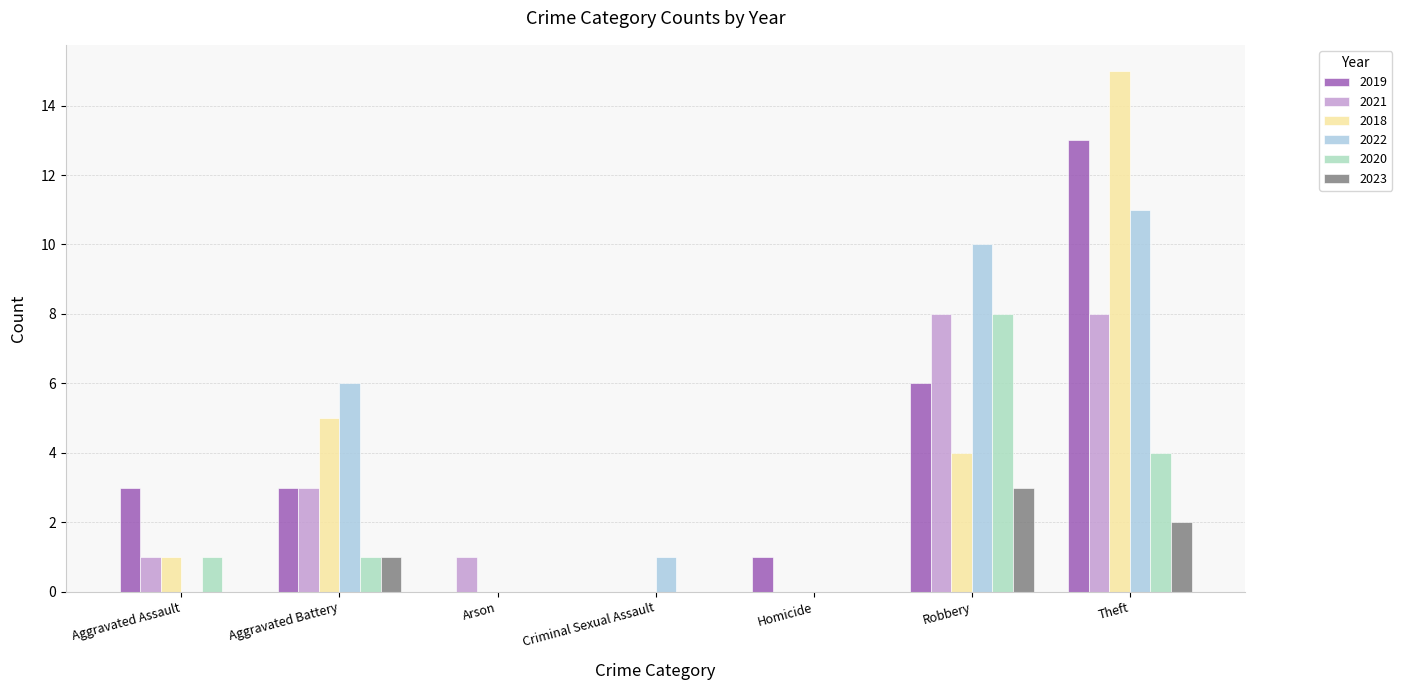

Reading left to right, what are all the values shown in this chart?

2019: Aggravated Assault=3	Aggravated Battery=3	Arson=0	Criminal Sexual Assault=0	Homicide=1	Robbery=6	Theft=13
2021: Aggravated Assault=1	Aggravated Battery=3	Arson=1	Criminal Sexual Assault=0	Homicide=0	Robbery=8	Theft=8
2018: Aggravated Assault=1	Aggravated Battery=5	Arson=0	Criminal Sexual Assault=0	Homicide=0	Robbery=4	Theft=15
2022: Aggravated Assault=0	Aggravated Battery=6	Arson=0	Criminal Sexual Assault=1	Homicide=0	Robbery=10	Theft=11
2020: Aggravated Assault=1	Aggravated Battery=1	Arson=0	Criminal Sexual Assault=0	Homicide=0	Robbery=8	Theft=4
2023: Aggravated Assault=0	Aggravated Battery=1	Arson=0	Criminal Sexual Assault=0	Homicide=0	Robbery=3	Theft=2